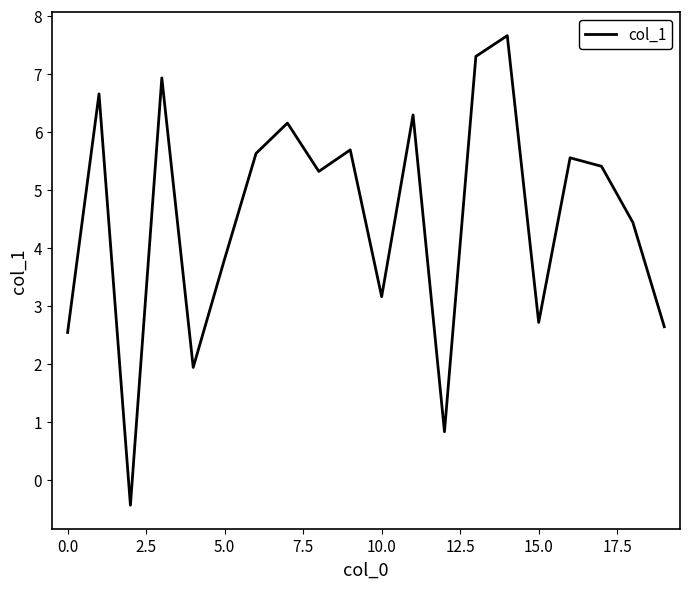

What is the smallest value displayed?

-0.4